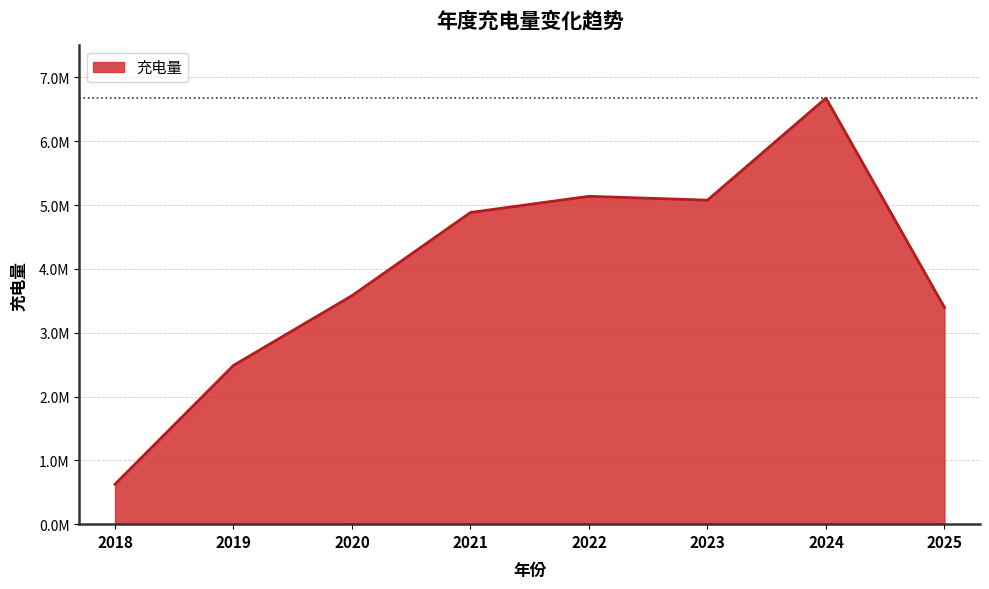

Is it true that the value at 2018 is 915449.6?

False